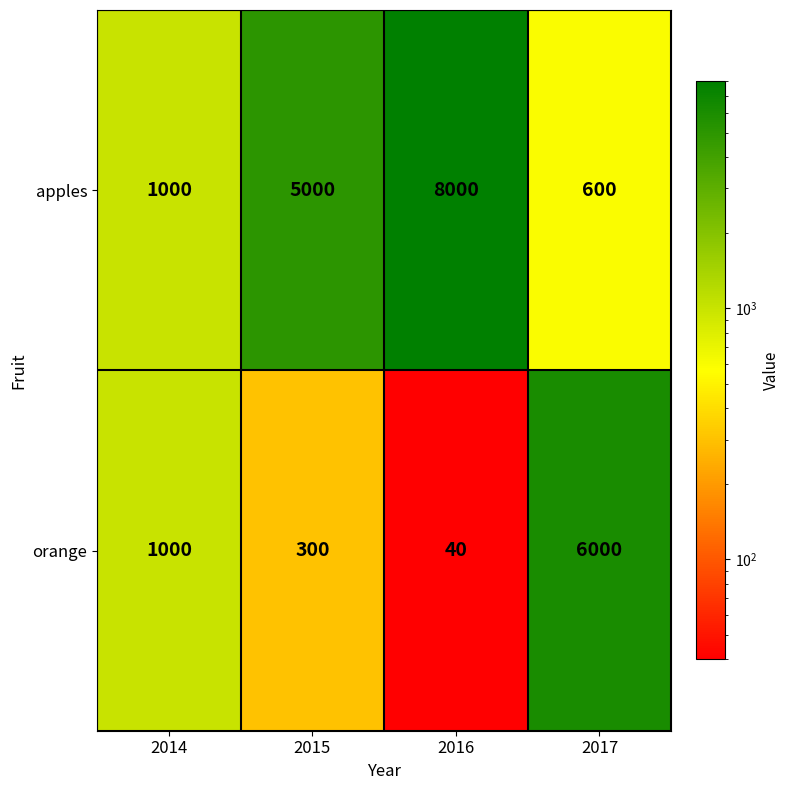

Between 2015 and 2017, which series saw the biggest shift?

orange